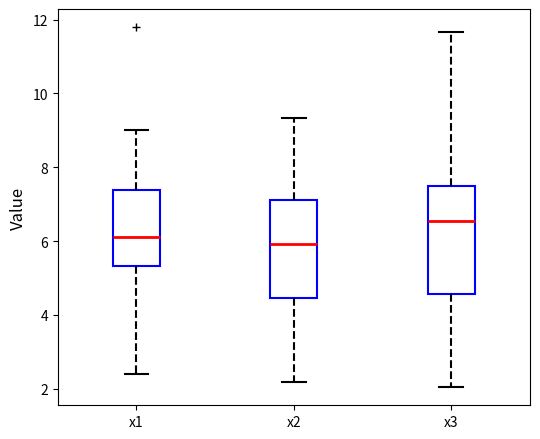

Reading left to right, read every box against the y-axis: the position of its median line, the range the box covers, and the ends of its whiskers. The values are not printed on the chart, so give them approximately, as read against the axis.

x1: median 6.2, box 5.4 to 7.4, whiskers 2.4 to 9.0
x2: median 6.0, box 4.4 to 7.2, whiskers 2.2 to 9.4
x3: median 6.6, box 4.6 to 7.4, whiskers 2.0 to 11.6